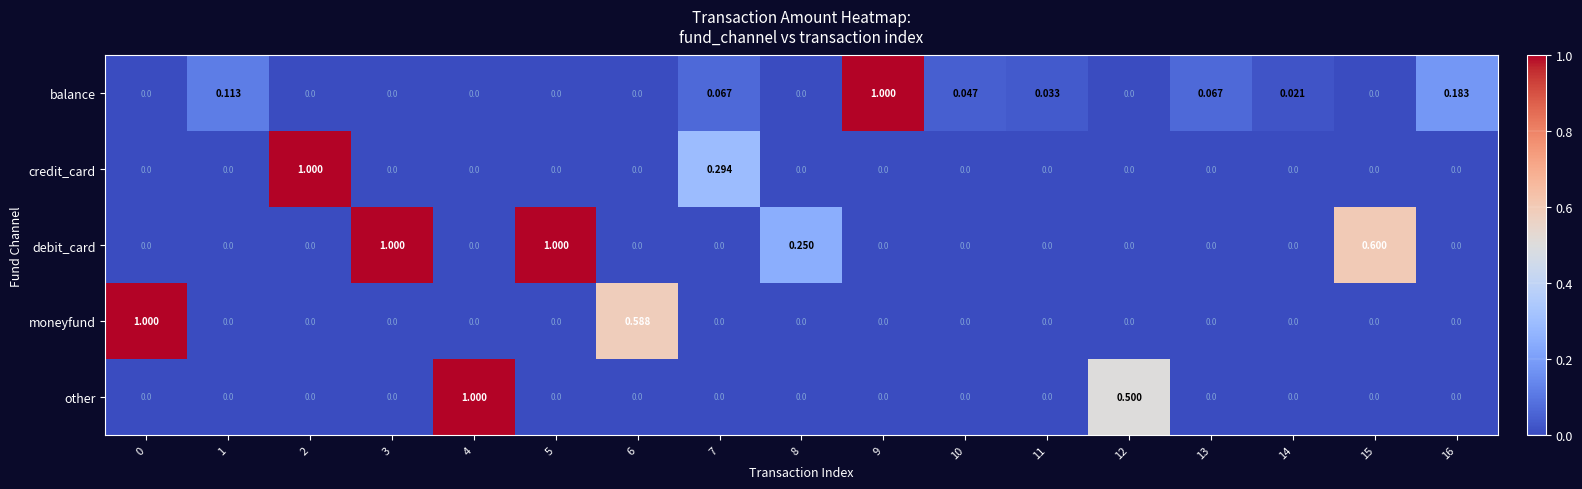

Which series has the largest total across all categories?

debit_card